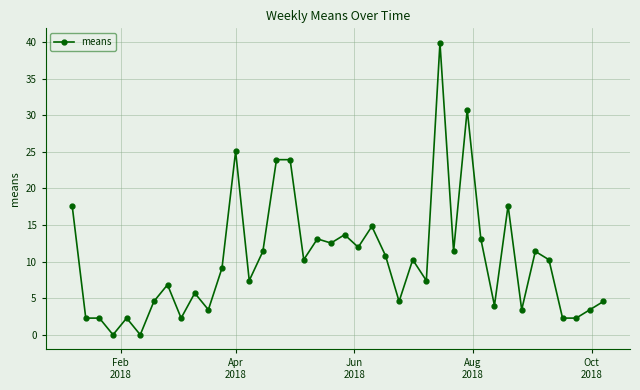

Does the chart have visible grid lines?

Yes